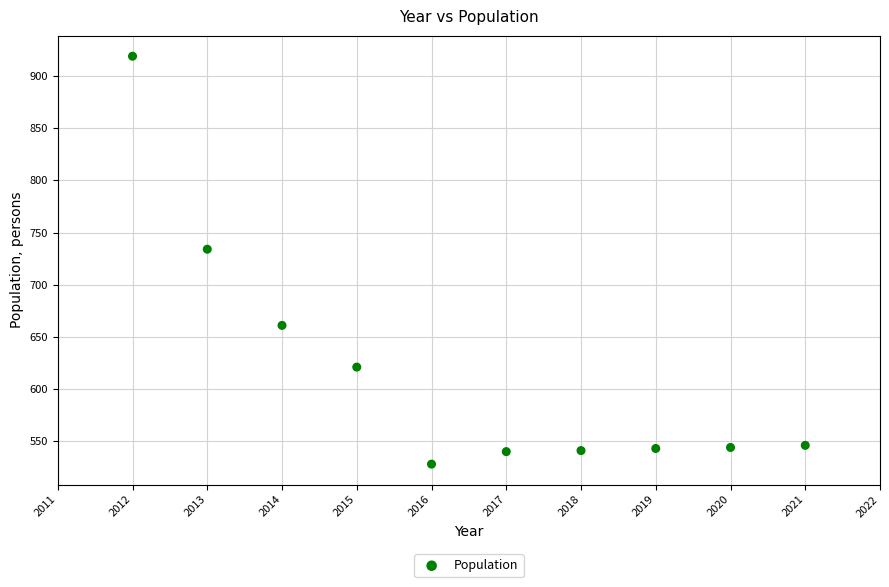

What is the range of X values (max minus min)?

9